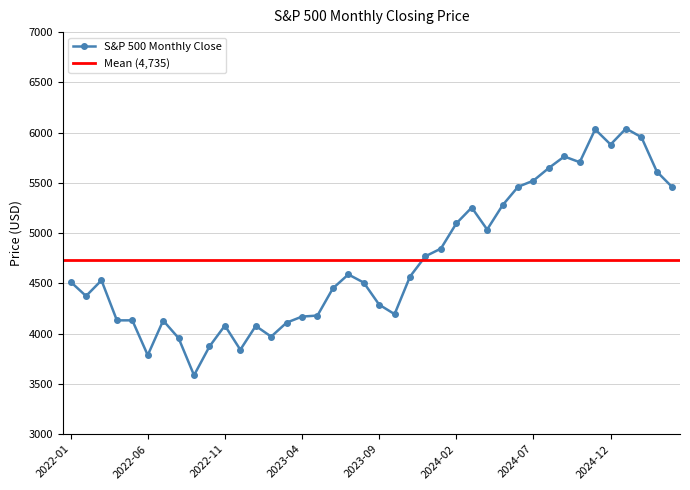

True or false: S&P 500 Monthly Close has more than 0 interior local peaks.

True